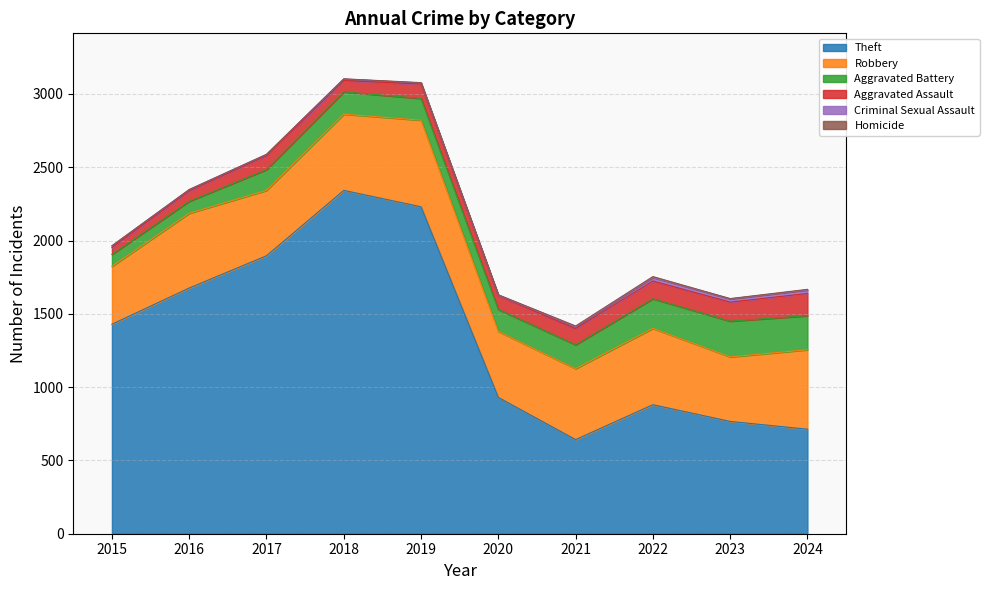

True or false: Robbery has a value of 794 at 2021.

False